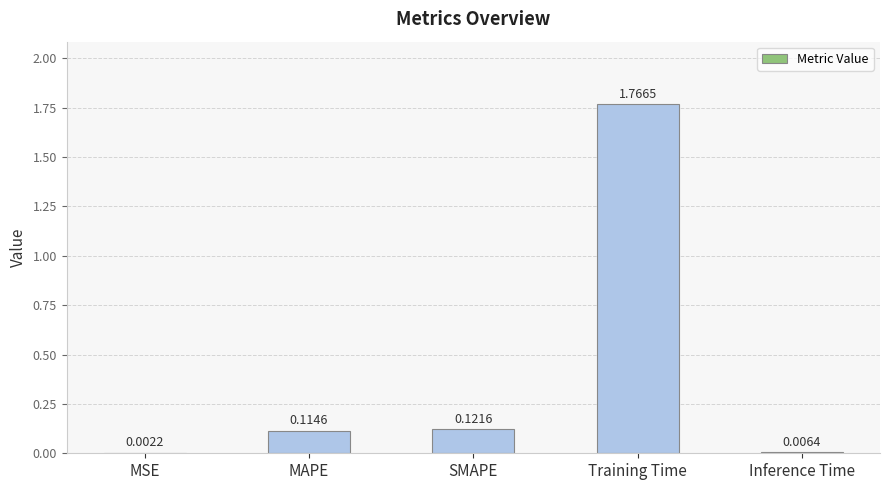

At which category does the chart reach its peak across all series?

Training Time